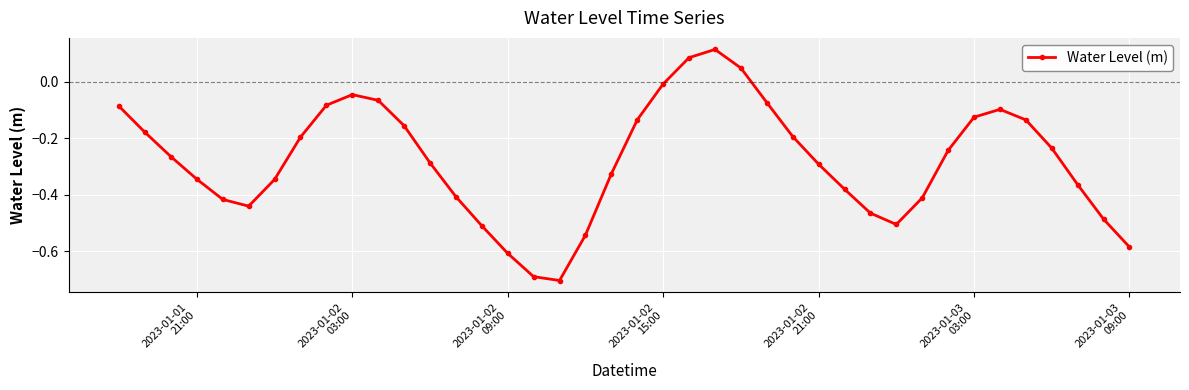

How many points are higher than both their immediate neighbors (excluding endpoints)?

3